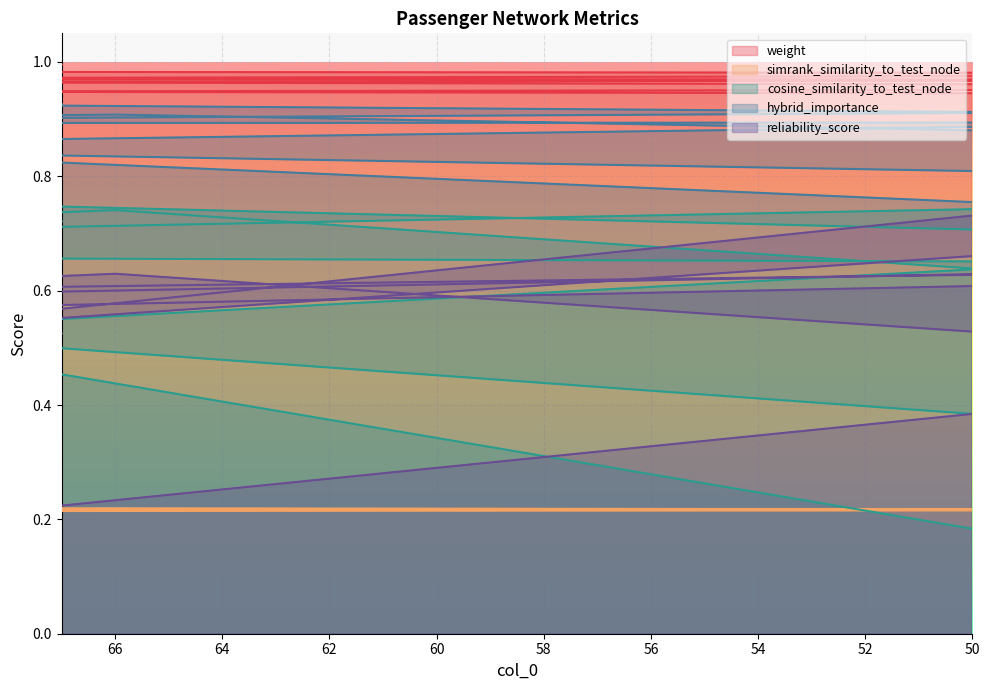

Where is the first local maximum for hybrid_importance?

89